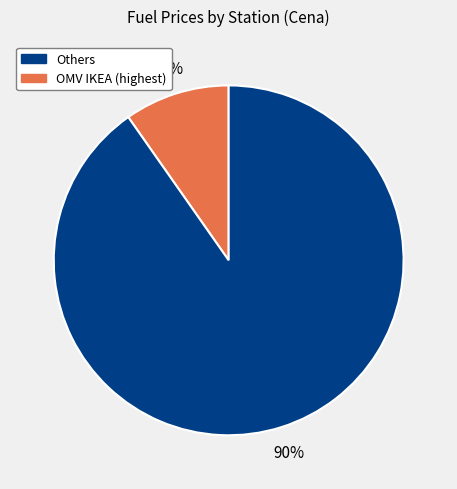

To the nearest percent, what is the average slice percentage?

50%